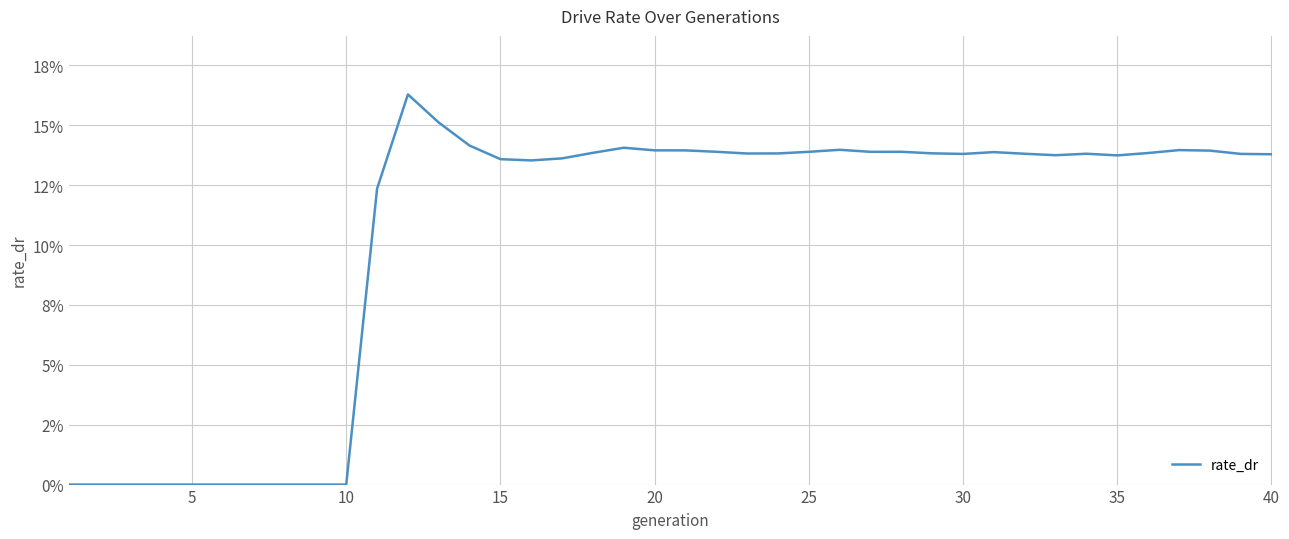

Does the chart display data point markers on the line(s)?

No